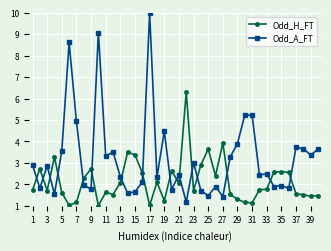

List the series in order of their overall mean, highest first.

Odd_A_FT, Odd_H_FT